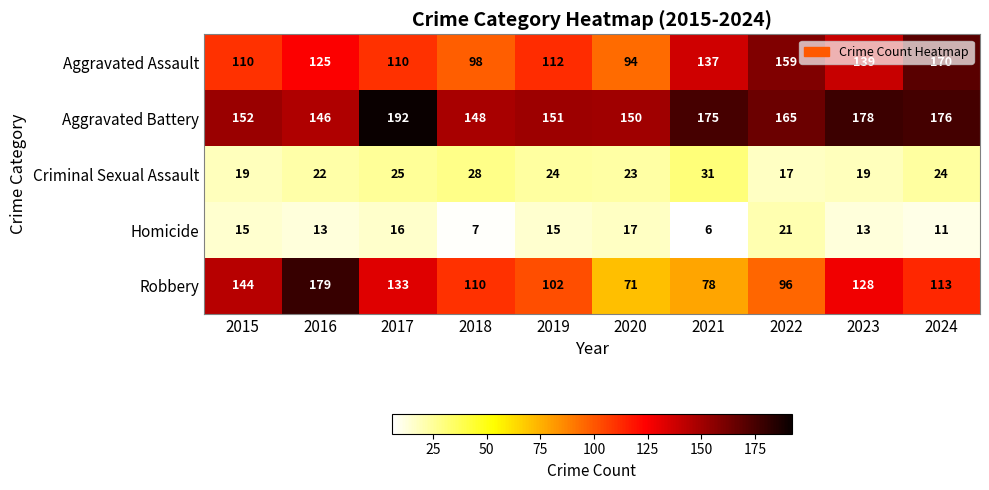

What is the difference between the second highest and minimum values in the Robbery series?

73